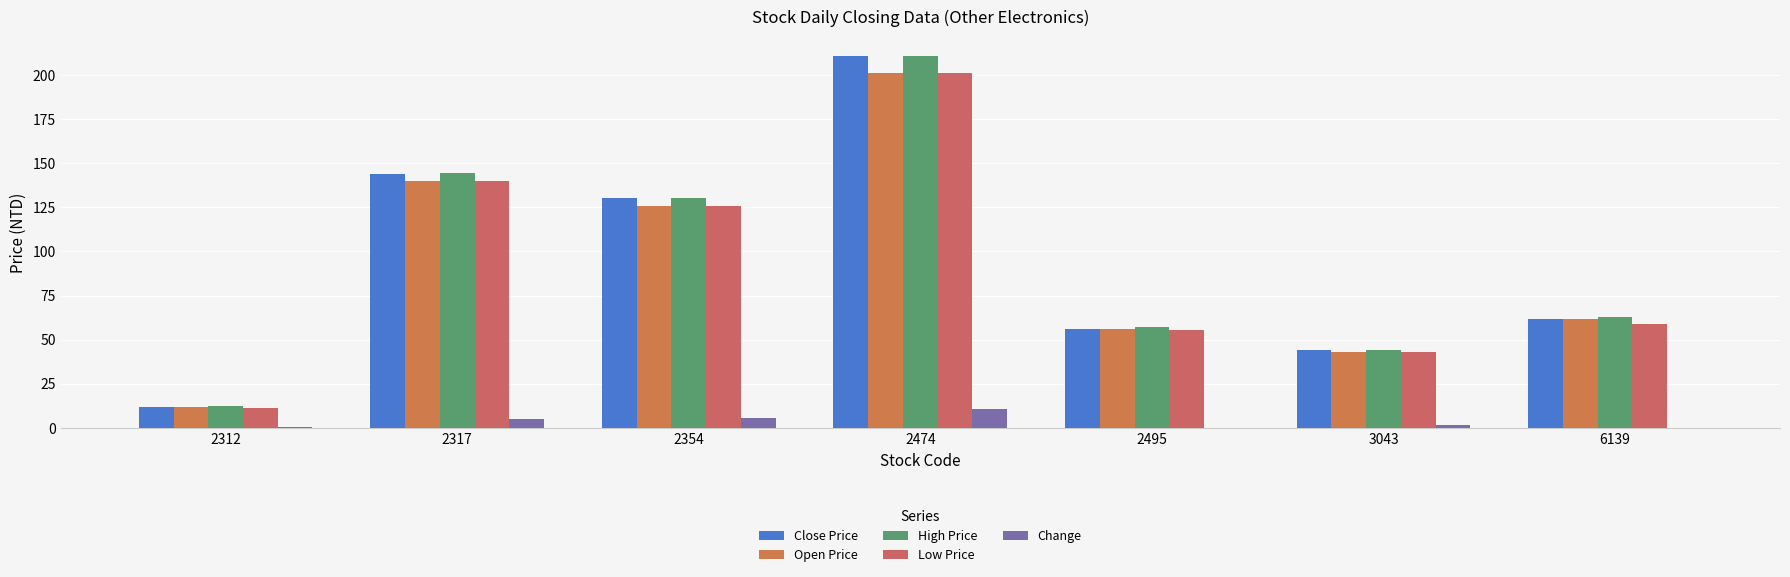

How many series are shown in this chart?

5